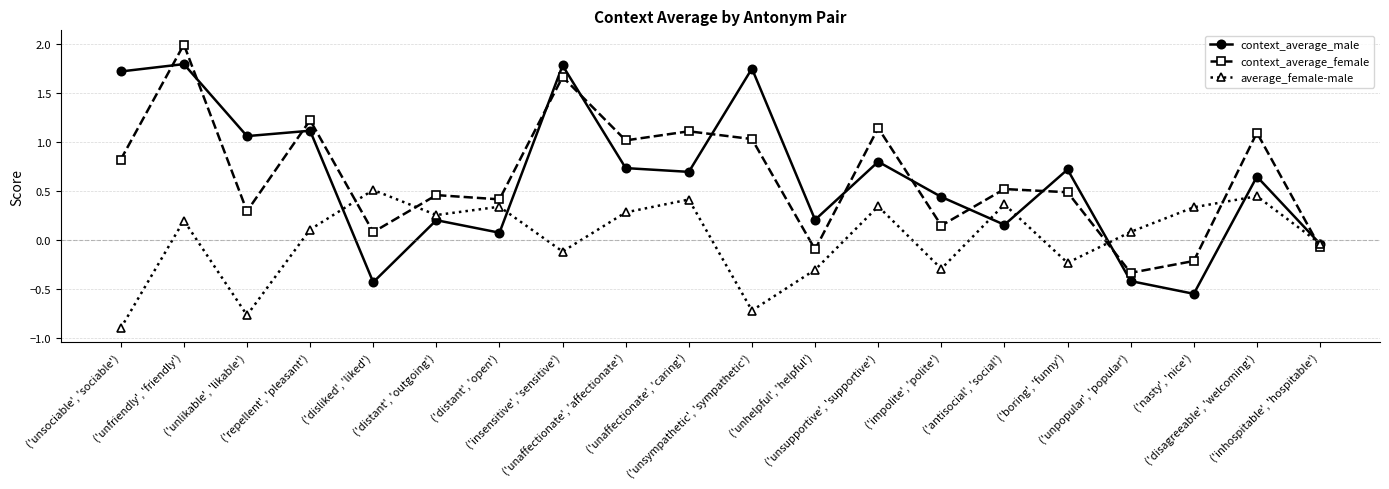

What is the smallest value displayed?

-0.9